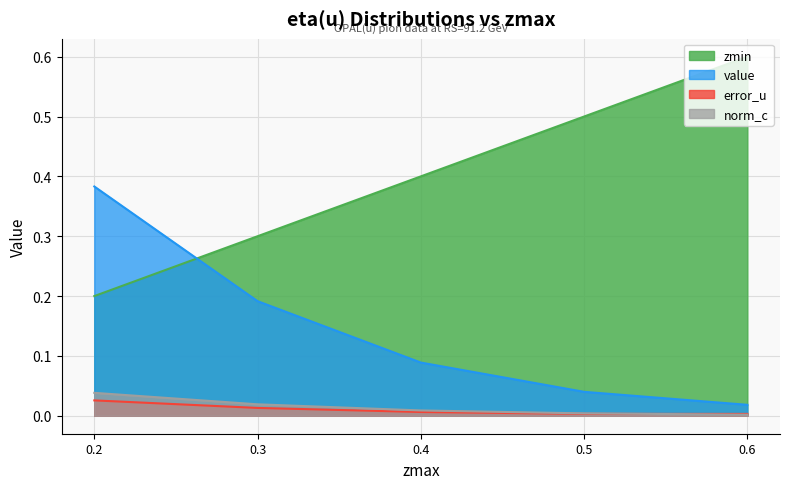

The value of value at 0.5 is 0.1. True or false?

False